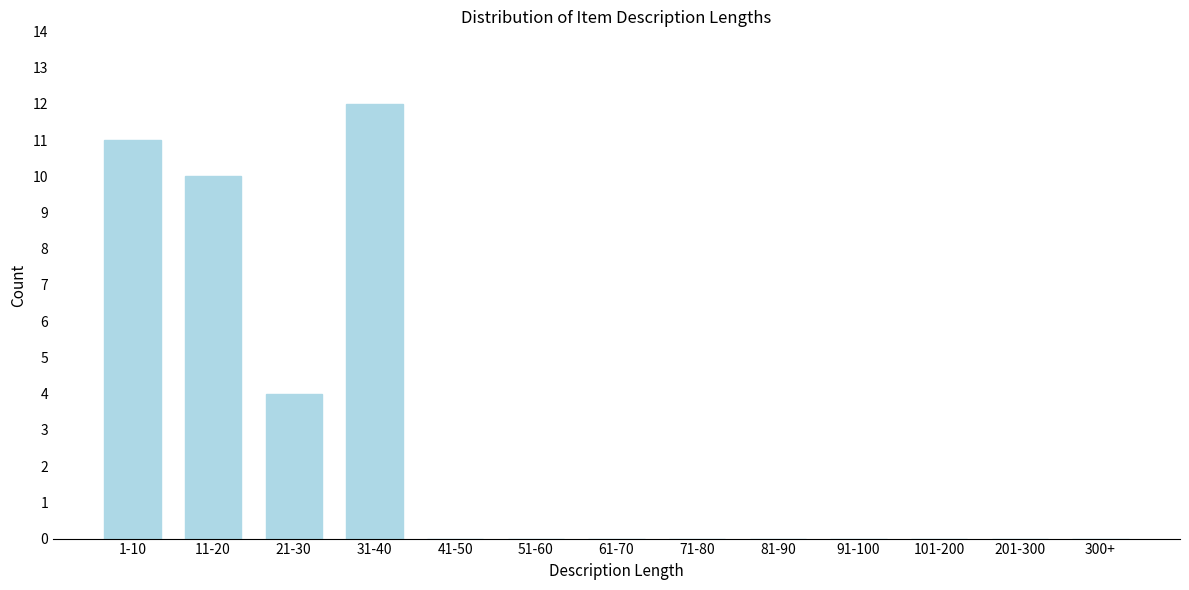

Reading left to right, what are all the values shown in this chart?

1-10=11	11-20=10	21-30=4	31-40=12	41-50=0	51-60=0	61-70=0	71-80=0	81-90=0	91-100=0	101-200=0	201-300=0	300+=0